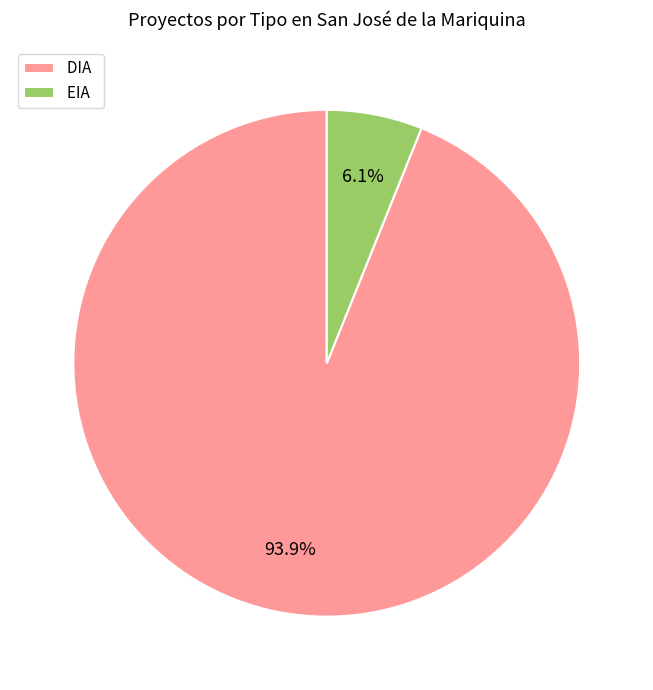

How many segments does this pie chart have?

2